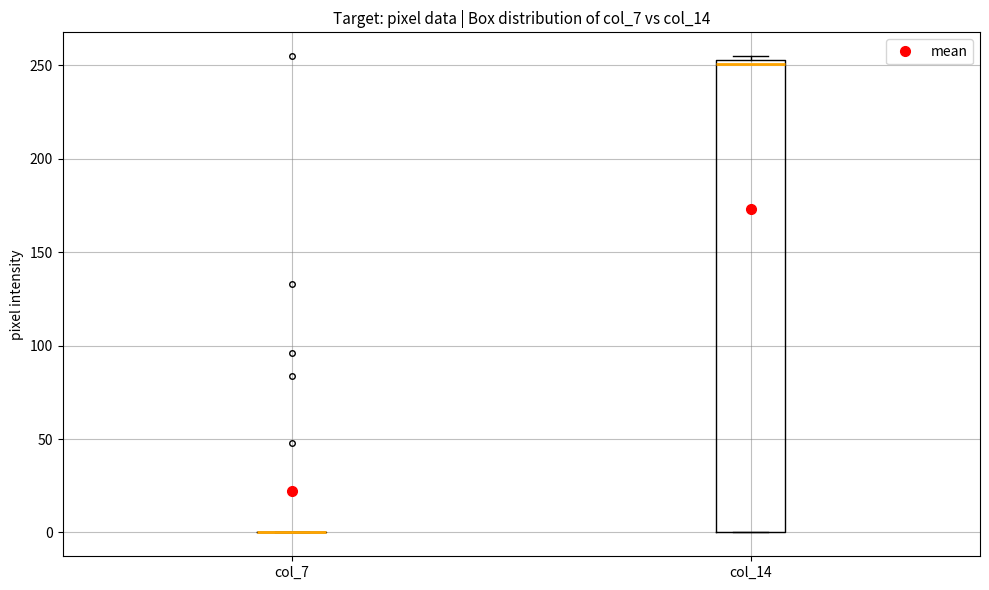

Where is the lower edge of the box for col_14 on the y-axis? The values are not printed on the chart, so give them approximately, as read against the axis.

0